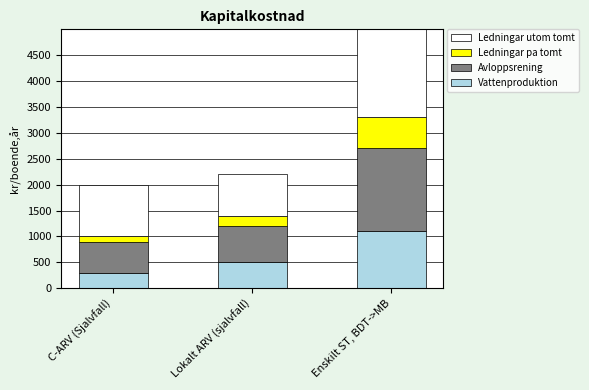

How many bars are there in each group?

4